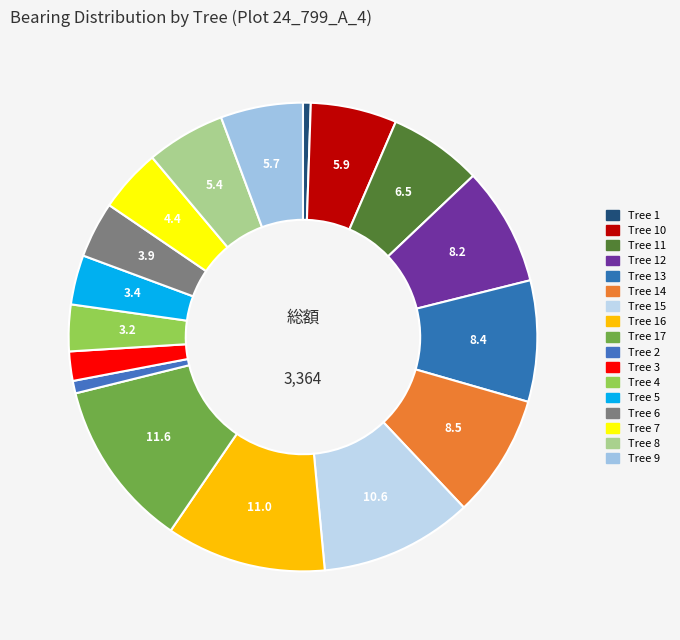

How many segments does this pie chart have?

17